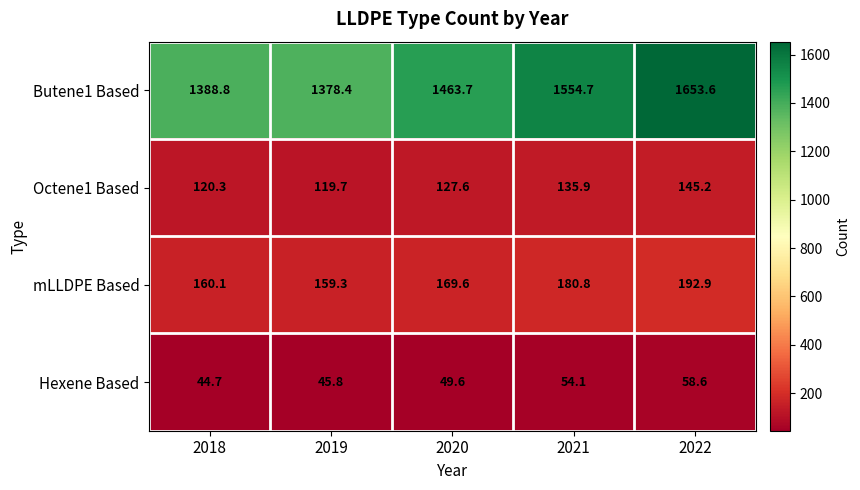

Which series has the largest range (max minus min)?

Butene1 Based